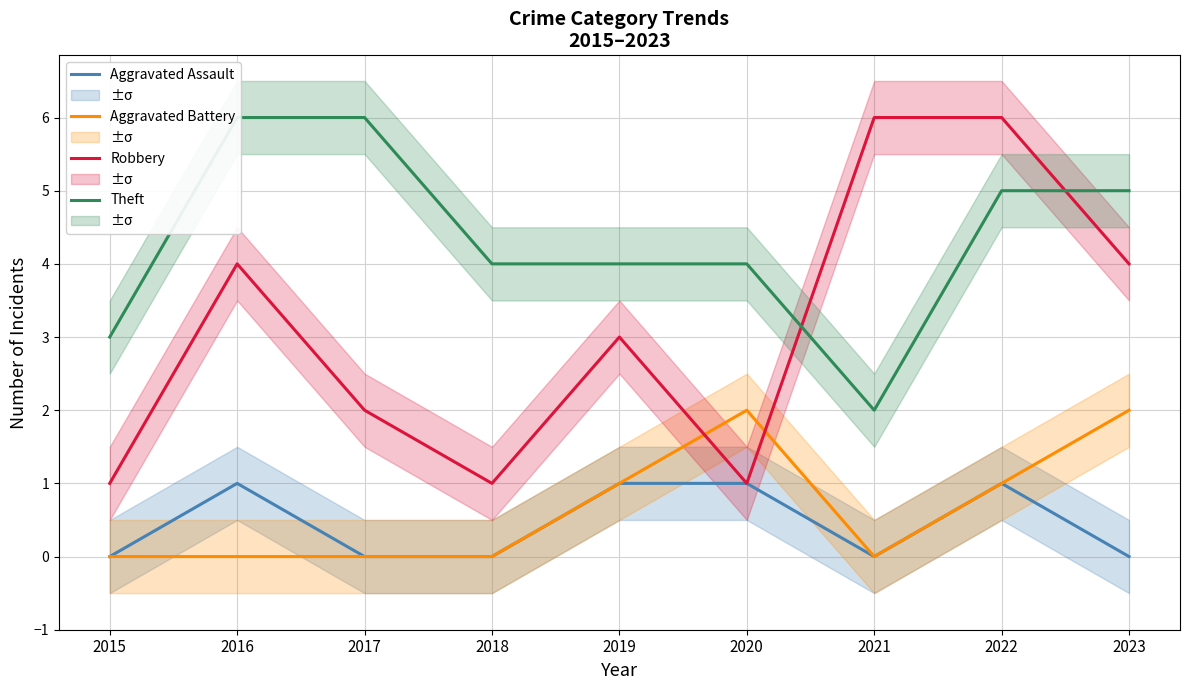

True or false: Theft and Aggravated Battery cross at least once.

False